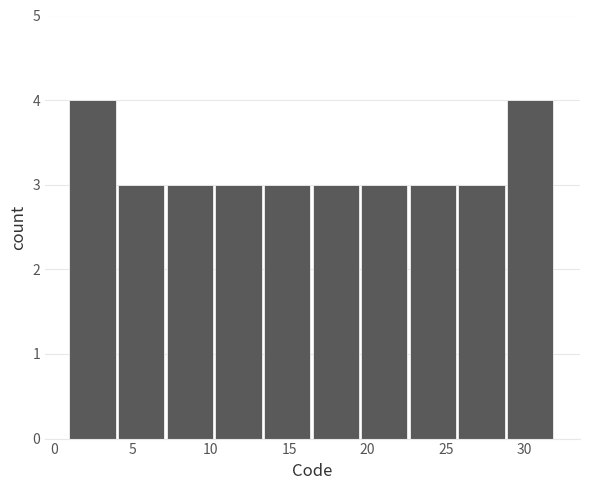

Reading left to right, transcribe this chart: for each bar, give the range it covers on the x-axis and its height. Neither the bar edges nor the heights are printed on the chart, so give them approximately, as read against the axes.

1.0 to 4.1: 4
4.1 to 7.2: 3
7.2 to 10.3: 3
10.3 to 13.4: 3
13.4 to 16.5: 3
16.5 to 19.6: 3
19.6 to 22.7: 3
22.7 to 25.8: 3
25.8 to 28.9: 3
28.9 to 32.0: 4